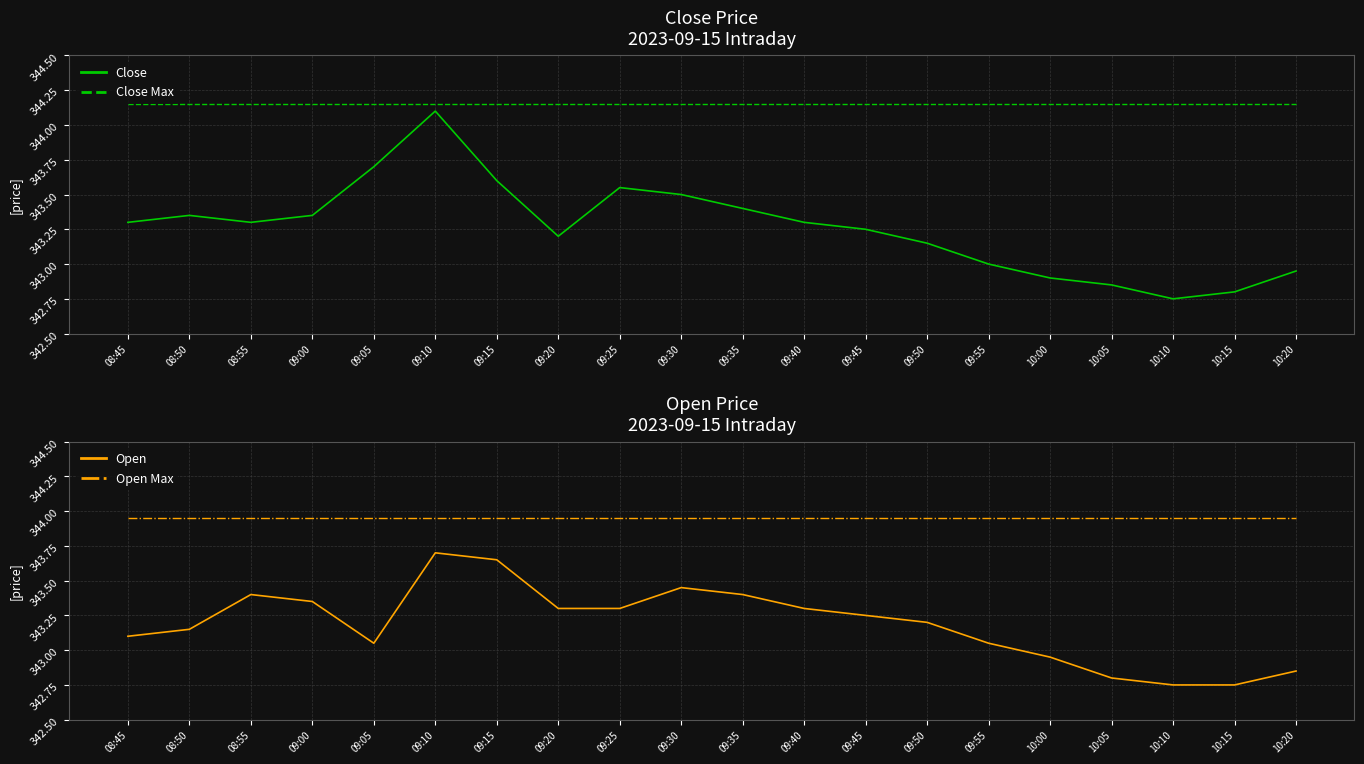

Which series has the widest spread of values?

Close